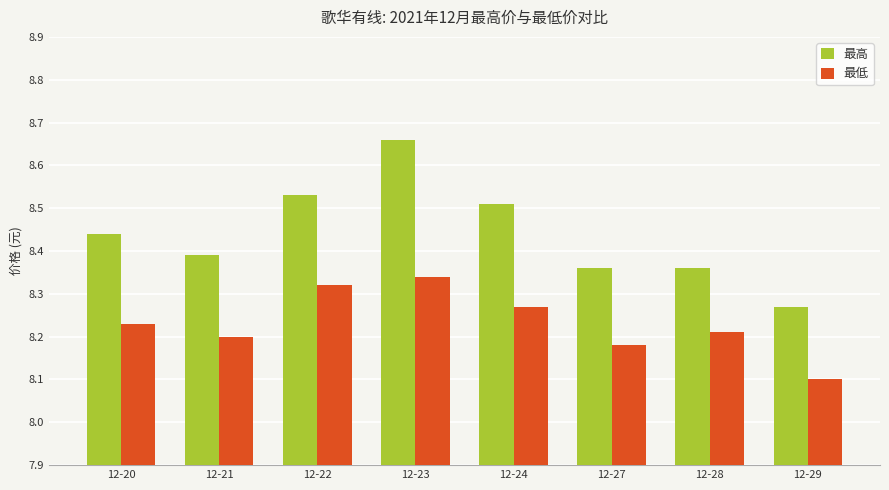

How many bars are there in total?

16